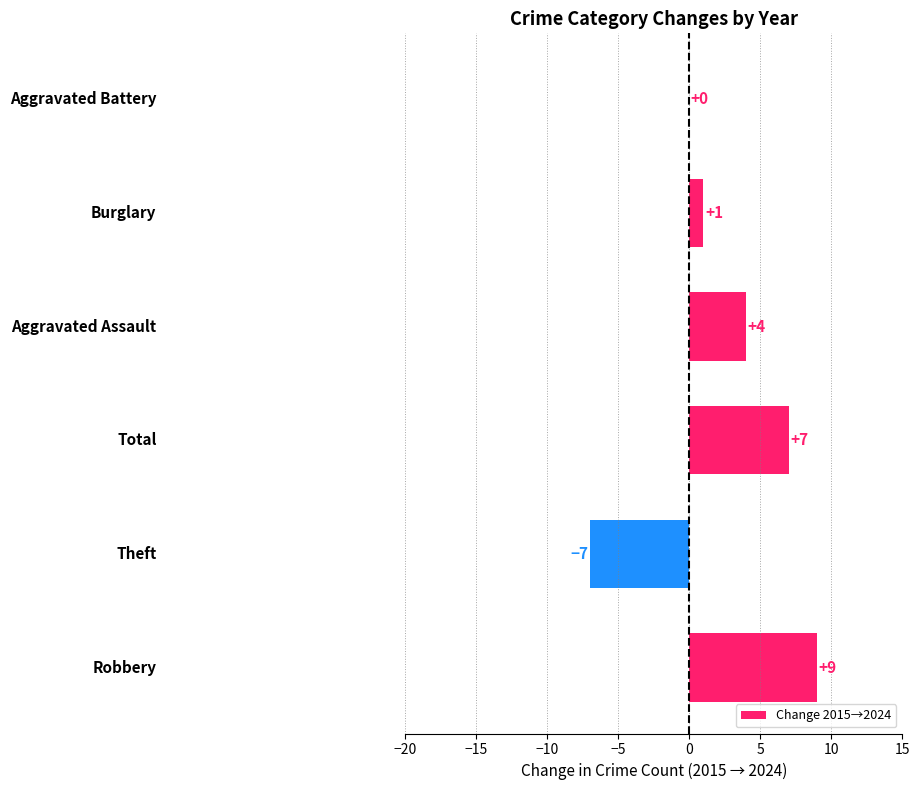

What is the sum of all values?

14